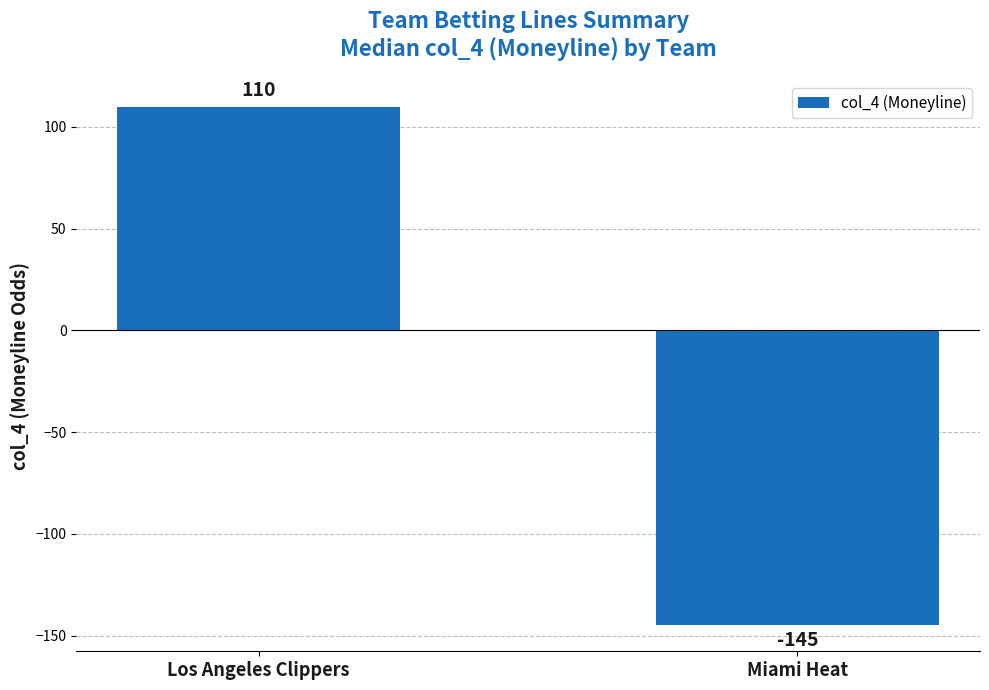

What is the difference between the values at Miami Heat and Los Angeles Clippers?

255